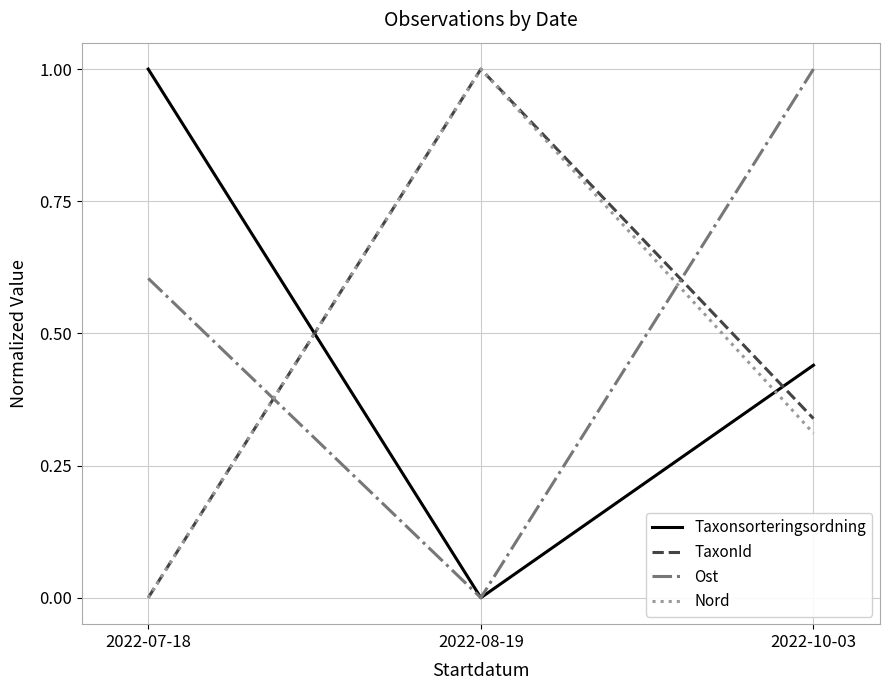

Is this an area chart (filled region under the line)?

No